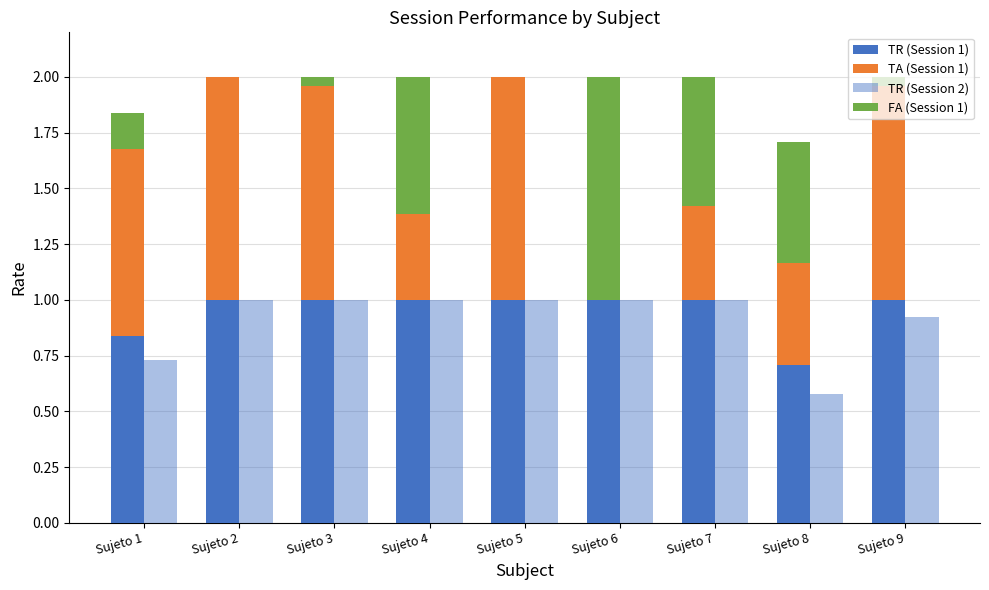

What is the value of the TR (Session 2) bar at the 9th from the left?

0.9